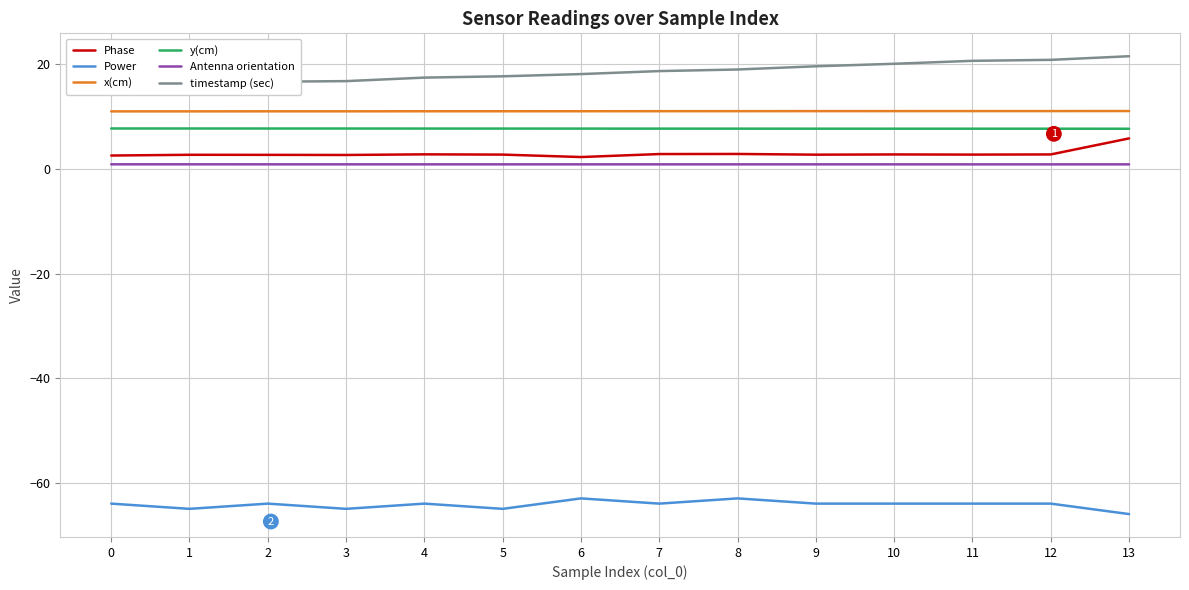

True or false: x(cm) and y(cm) intersect in this chart.

False